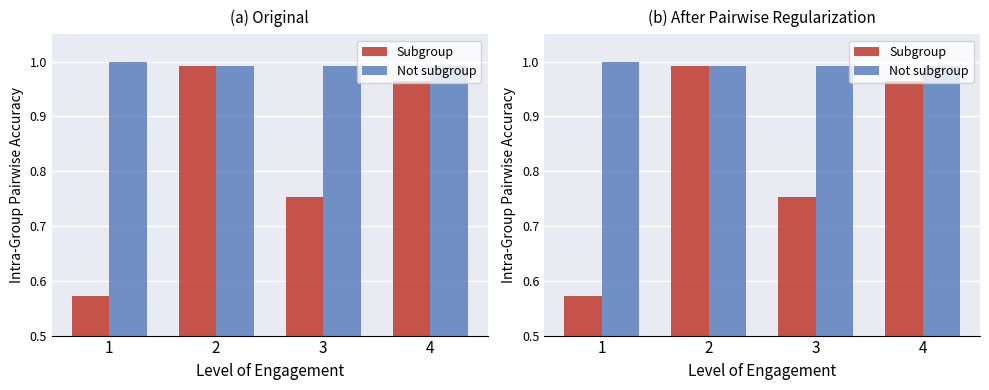

Is it true that Subgroup equals 0.6 at 1?

True